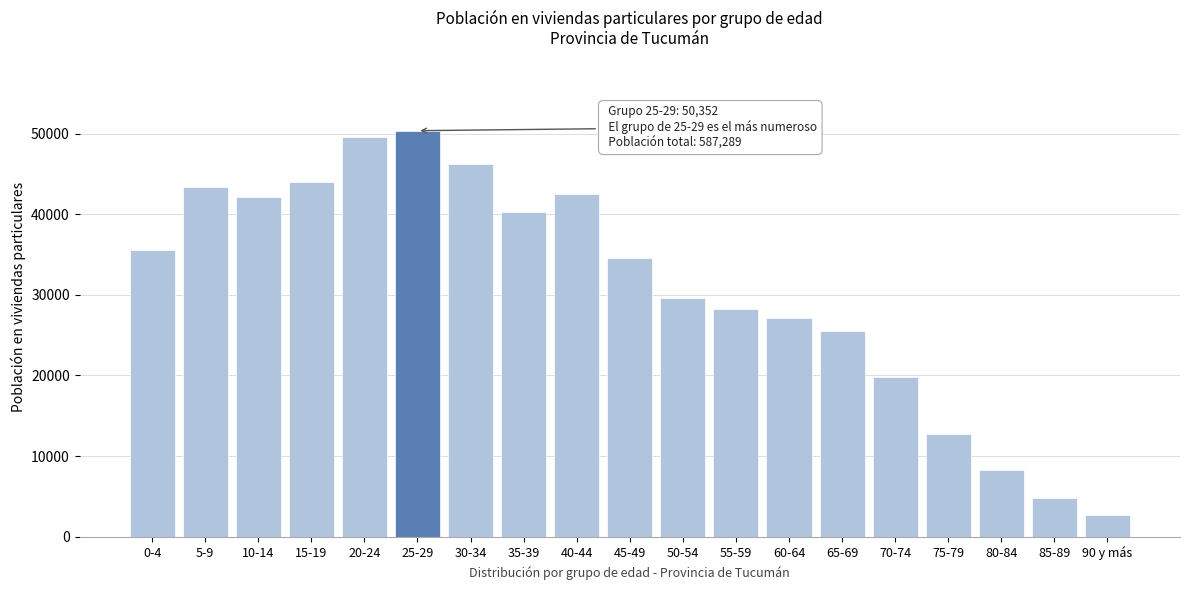

Reading right to left, extract all data points from this chart.

2735	4775	8325	12695	19780	25499	27130	28194	29588	34558	42523	40293	46250	50352	49557	43971	42125	43335	35604